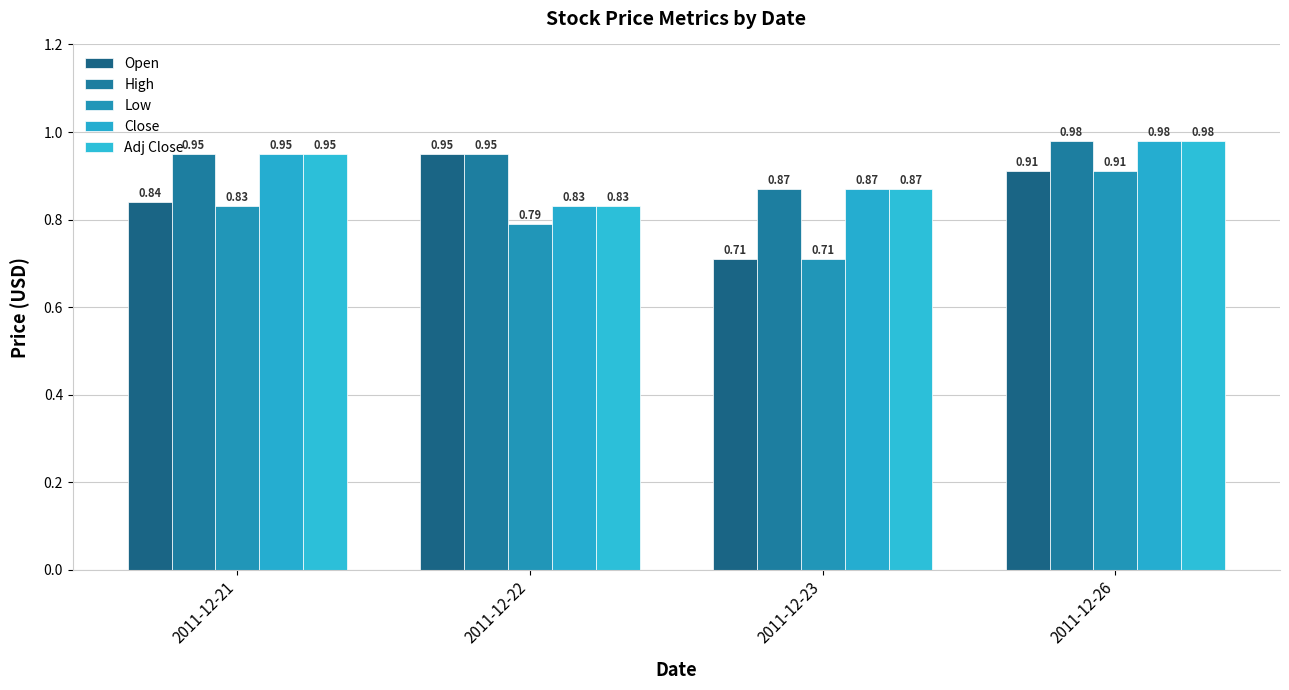

Count the Close values in the range 0 to 1.

4